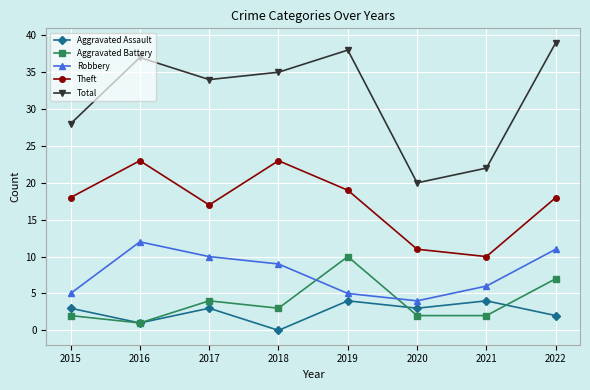

True or false: Total and Robbery cross at least once.

False